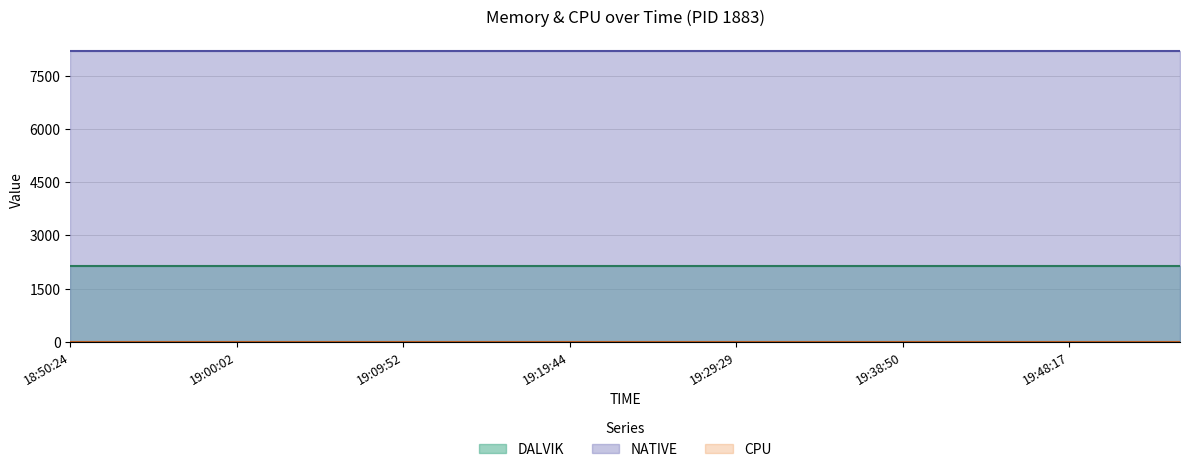

Reading left to right, extract all data points from this chart.

DALVIK: 2132	2132	2132	2132	2132	2132	2132	2132	2132	2132	2132	2132	2132	2132	2132	2132	2132	2132	2132	2132	2132
NATIVE: 8192	8192	8192	8192	8192	8192	8192	8192	8192	8192	8192	8192	8192	8192	8192	8192	8192	8192	8192	8192	8192
CPU: 0	0	0	0	0	0	0	0	0	0	0	0	0	0	0	0	0	0	0	0	0